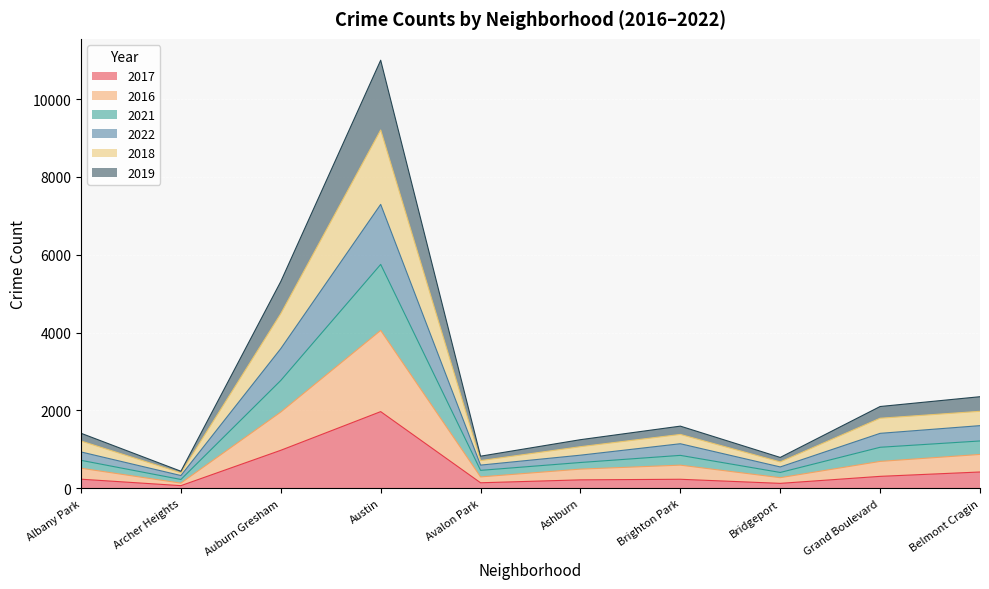

At which category does the chart reach its minimum across all series?

Archer Heights